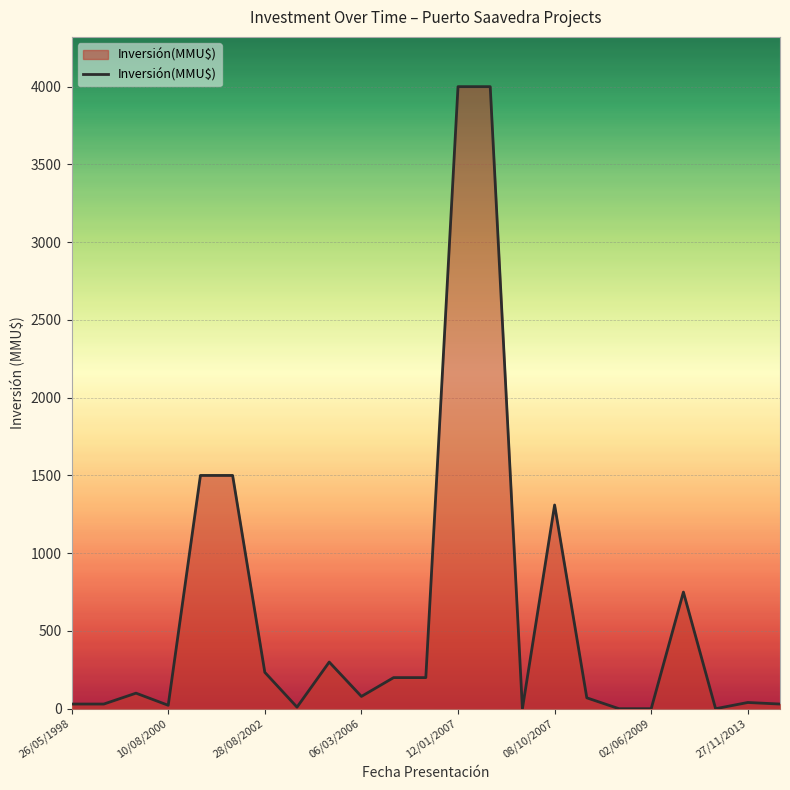

What is the difference between the maximum and minimum values?

4000